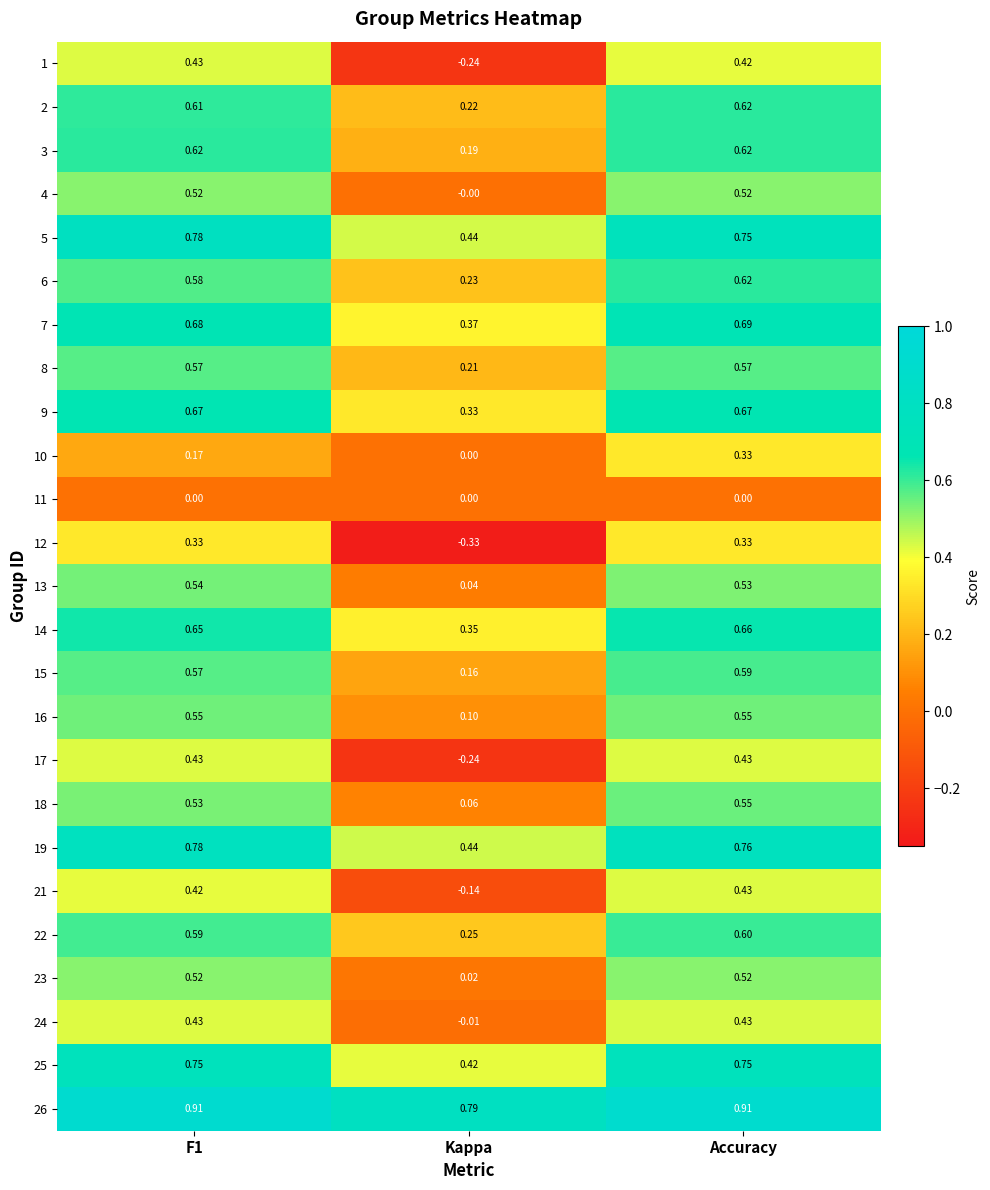

Where is 1 nearest to the value 0?

Kappa